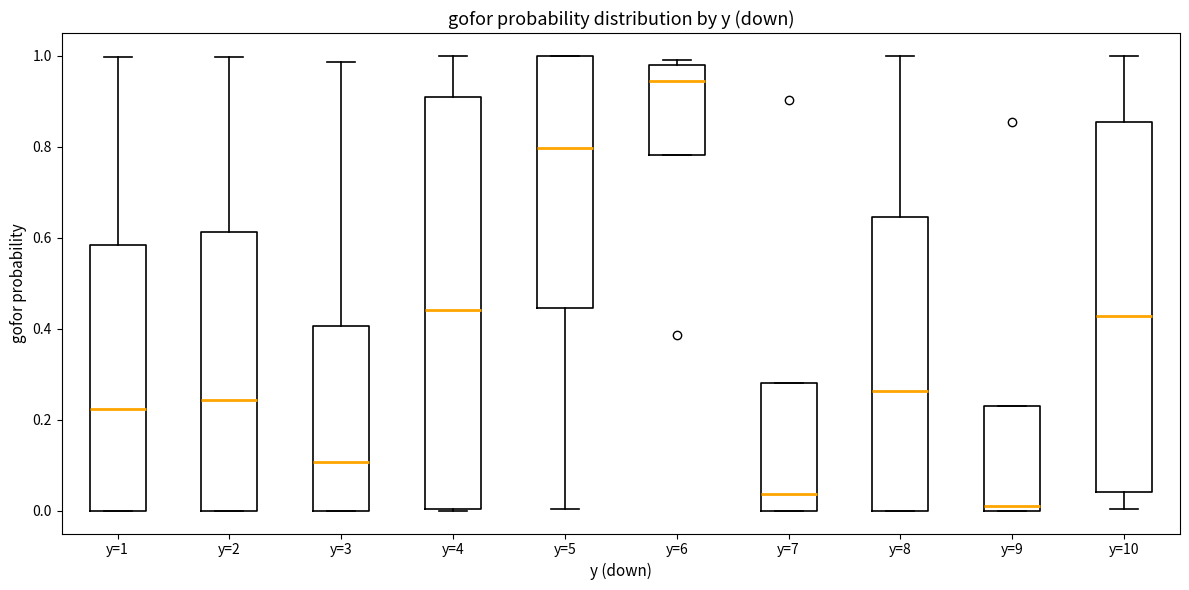

Comparing the boxes themselves (not the whiskers), which one is the tallest?

y=4